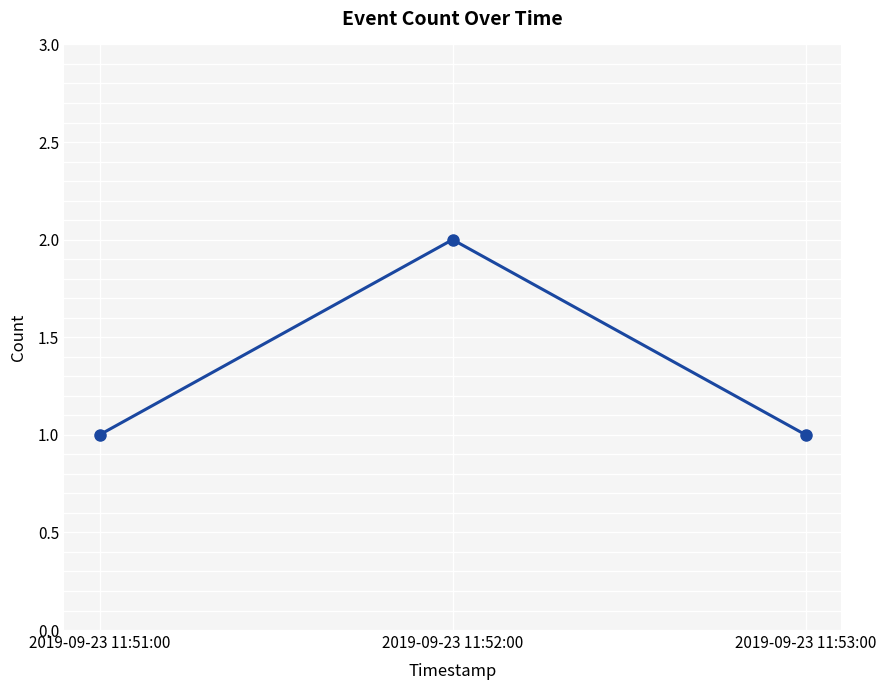

What is the sum of all values?

4